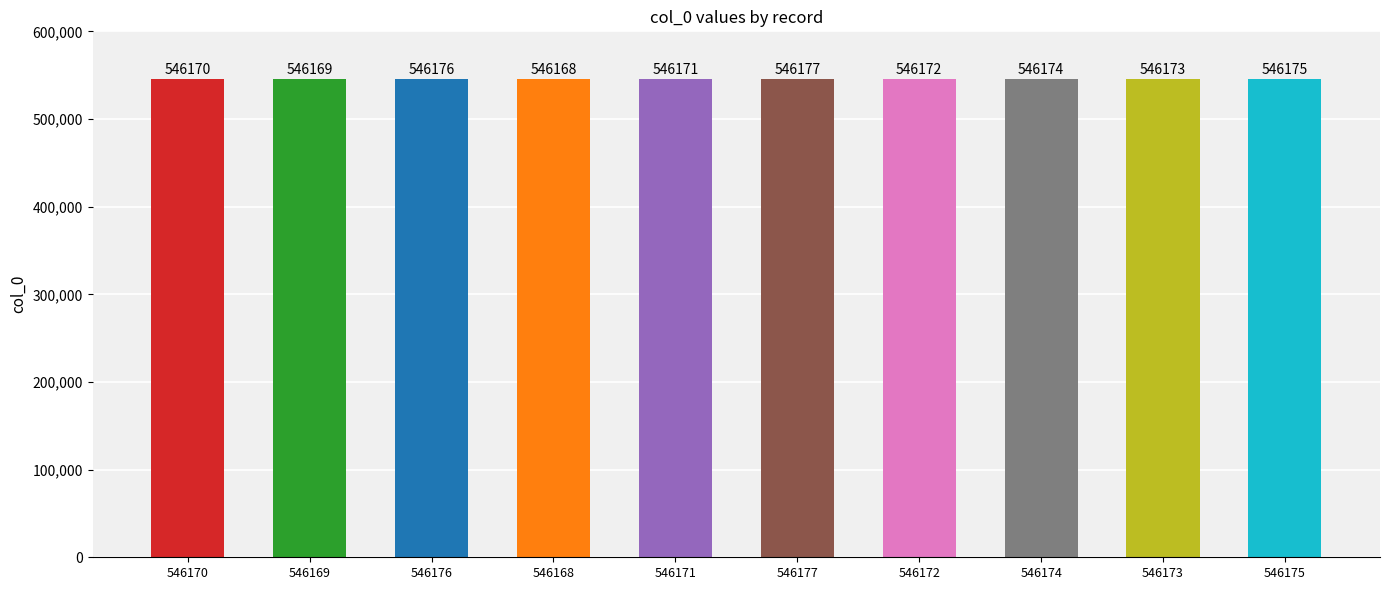

Is it true that the value at 546168 is 546168?

True